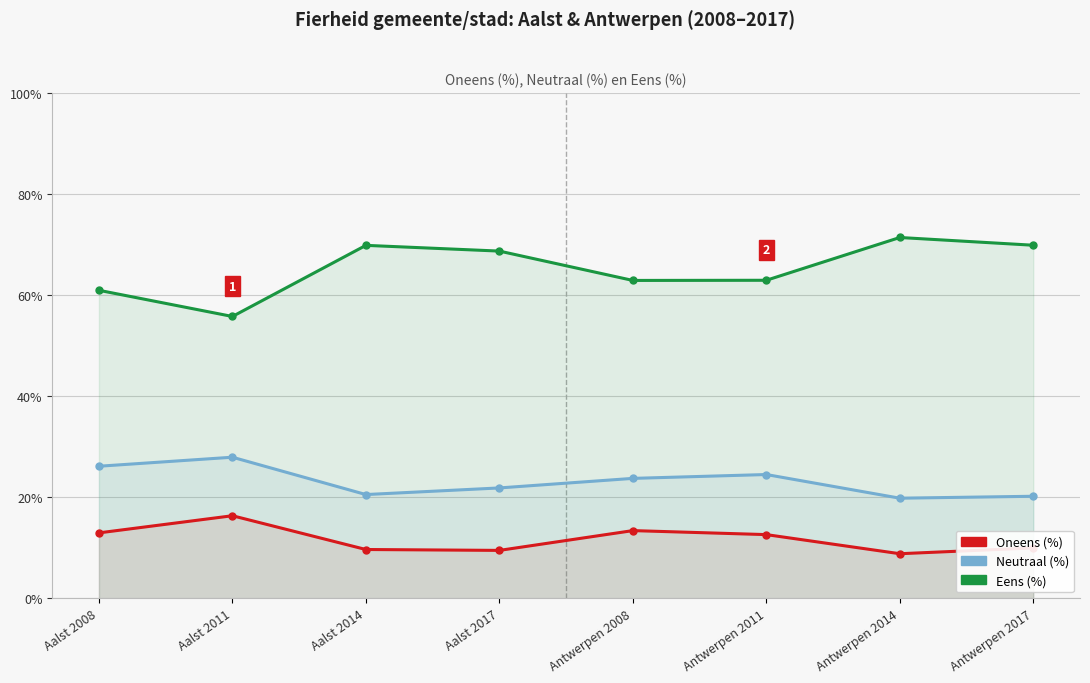

Count the number of data series in this chart.

3